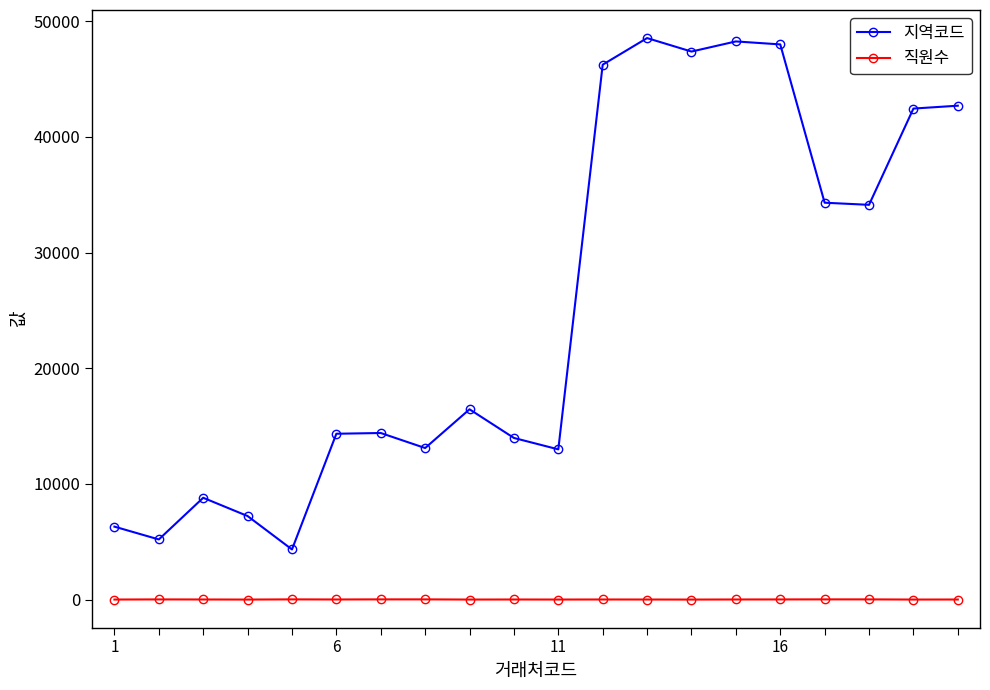

True or false: 지역코드 and 직원수 intersect in this chart.

False